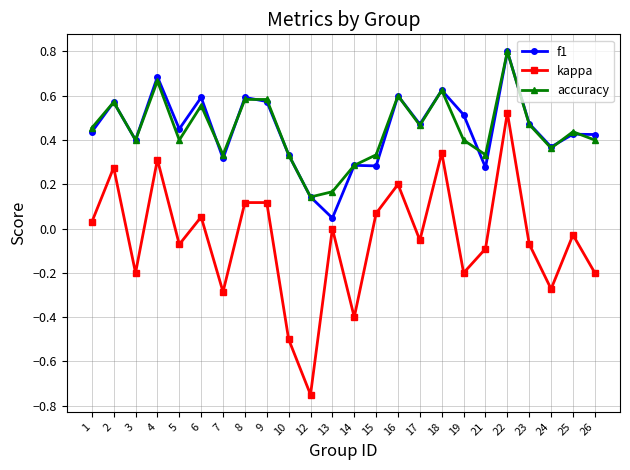

Does the chart display data point markers on the line(s)?

Yes